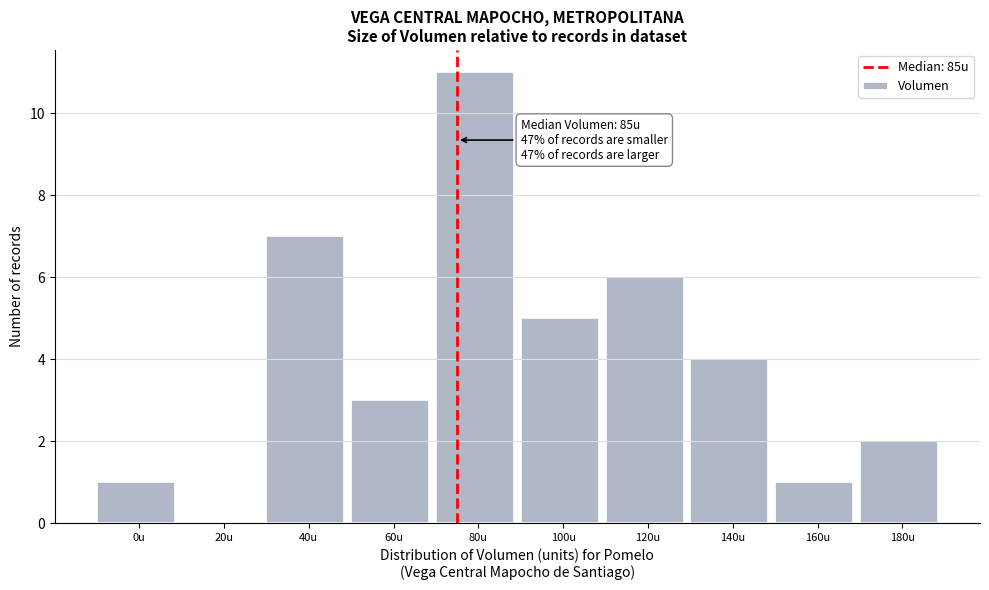

Reading right to left, extract all data points from this chart.

180u=2	160u=1	140u=4	120u=6	100u=5	80u=11	60u=3	40u=7	20u=0	0u=1